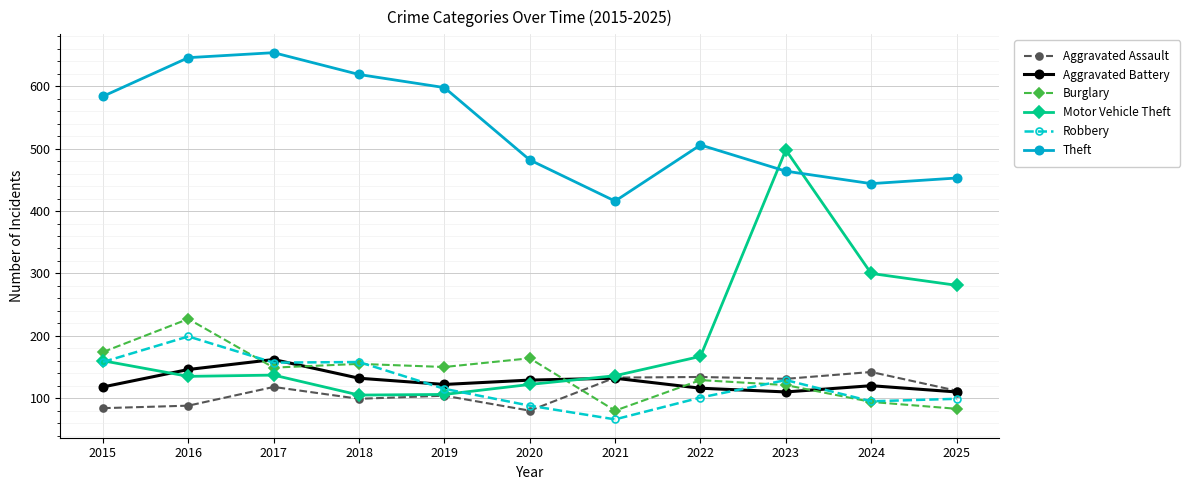

What is the sum of the Aggravated Battery values at 2017 and 2023?

272